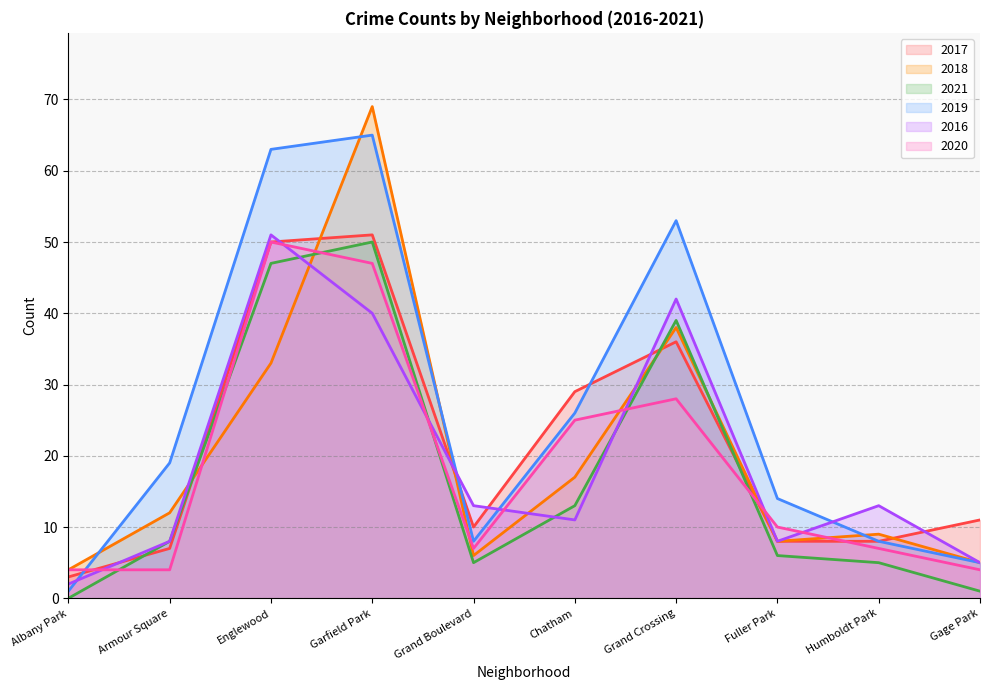

What is the difference between the 2017 values at Armour Square and Grand Crossing?

29